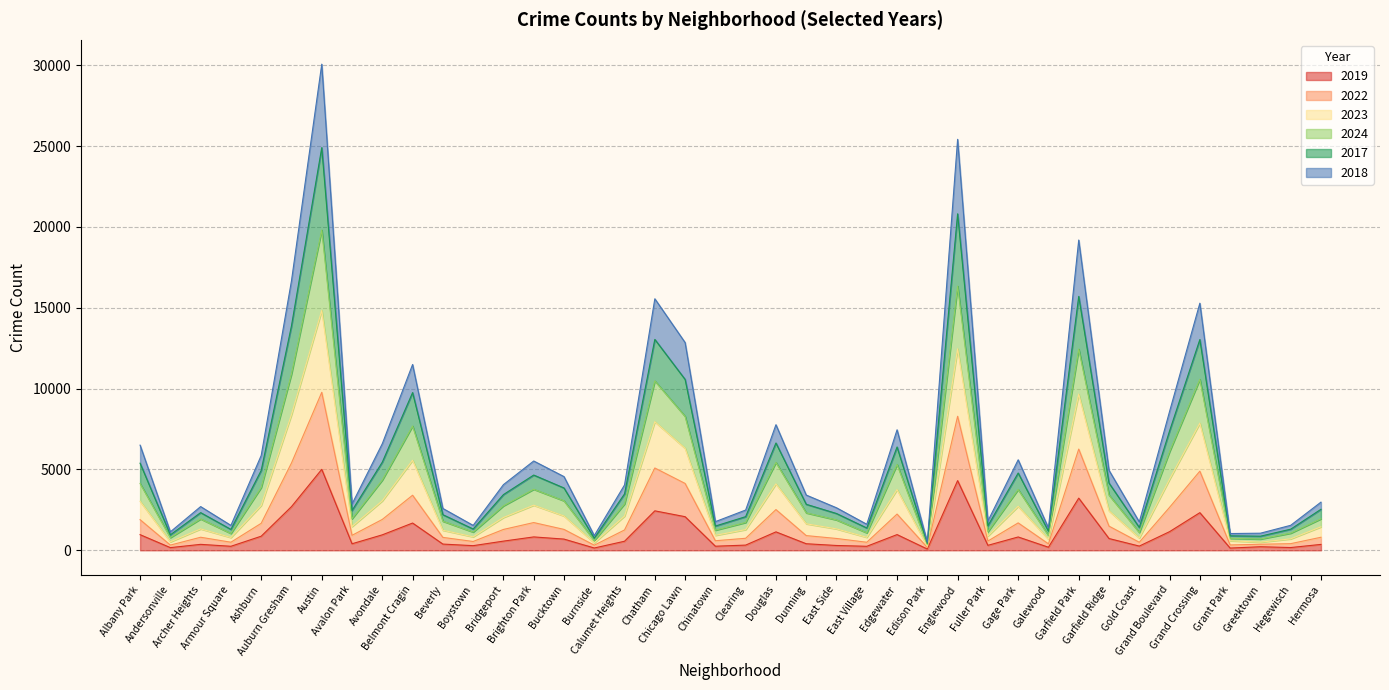

True or false: 2019 and 2022 cross at least once.

False